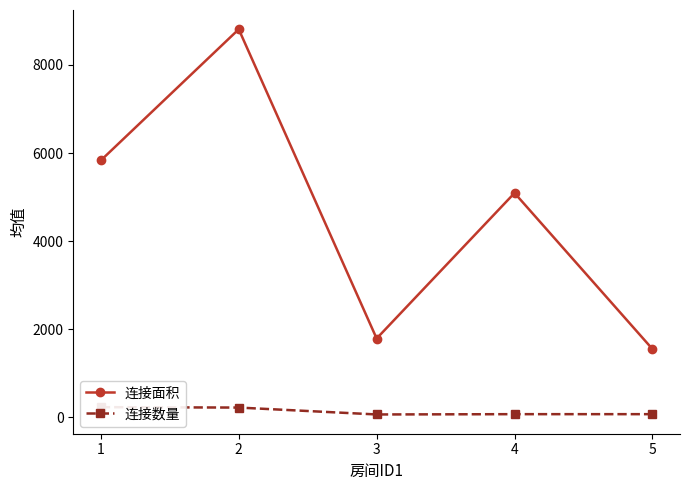

What is the value of the 连接数量 point at the 3rd from the left?

68.8